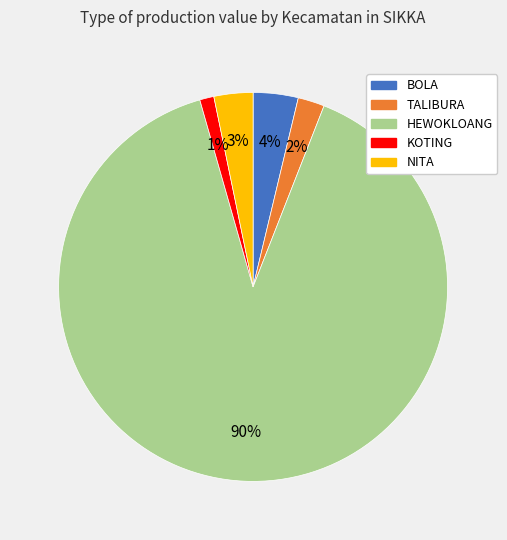

Which slice is the smallest?

KOTING